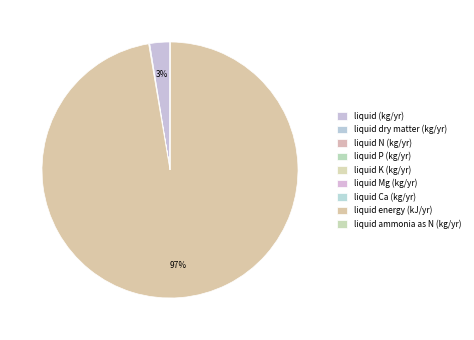

Rank the categories by value from highest to lowest.

liquid energy (kJ/yr), liquid (kg/yr), liquid dry matter (kg/yr), liquid N (kg/yr), liquid ammonia as N (kg/yr), liquid K (kg/yr), liquid P (kg/yr), liquid Mg (kg/yr), liquid Ca (kg/yr)